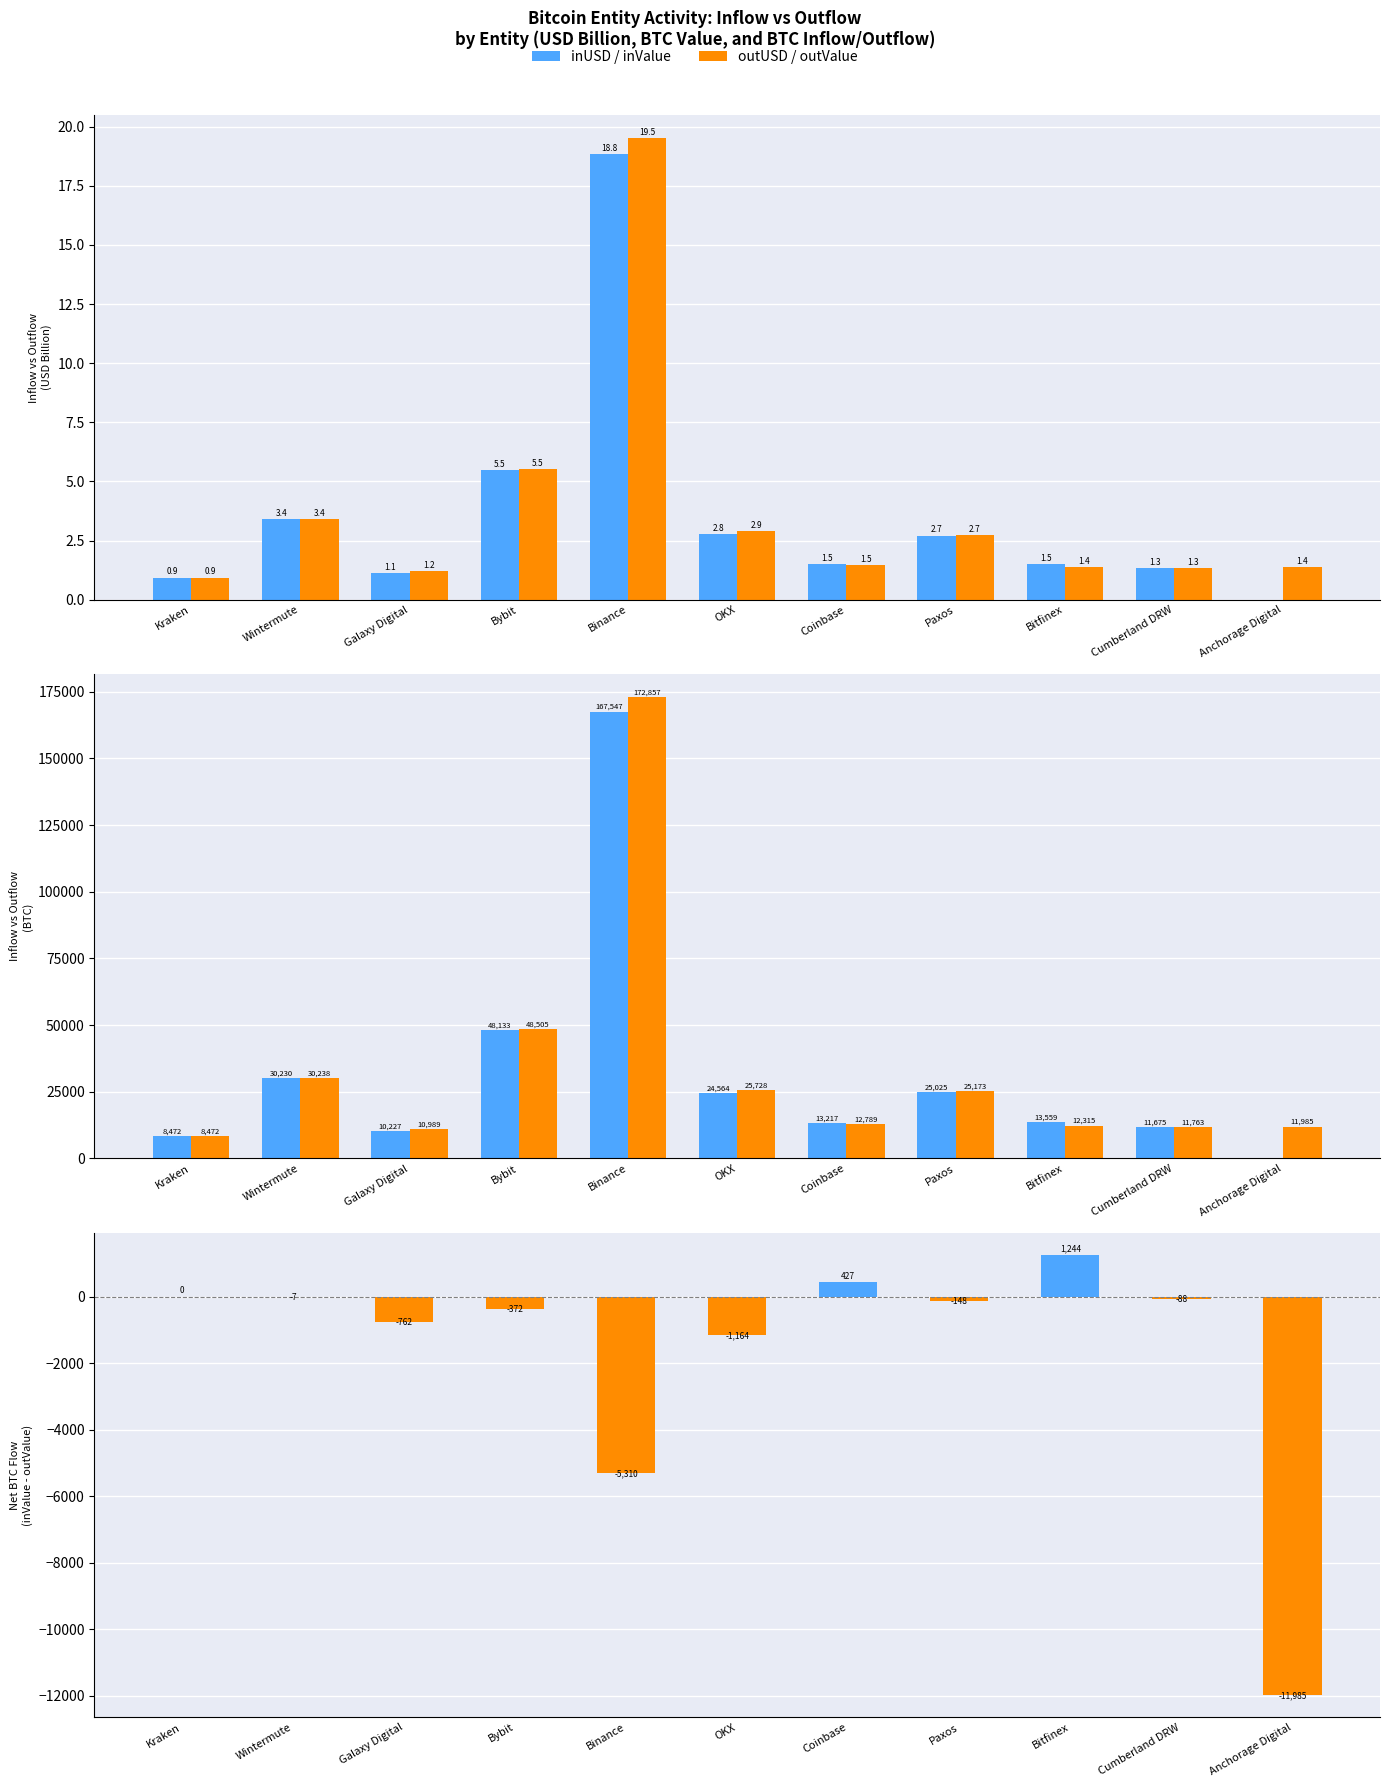

How many positive values does the inValue (BTC) series have?

10